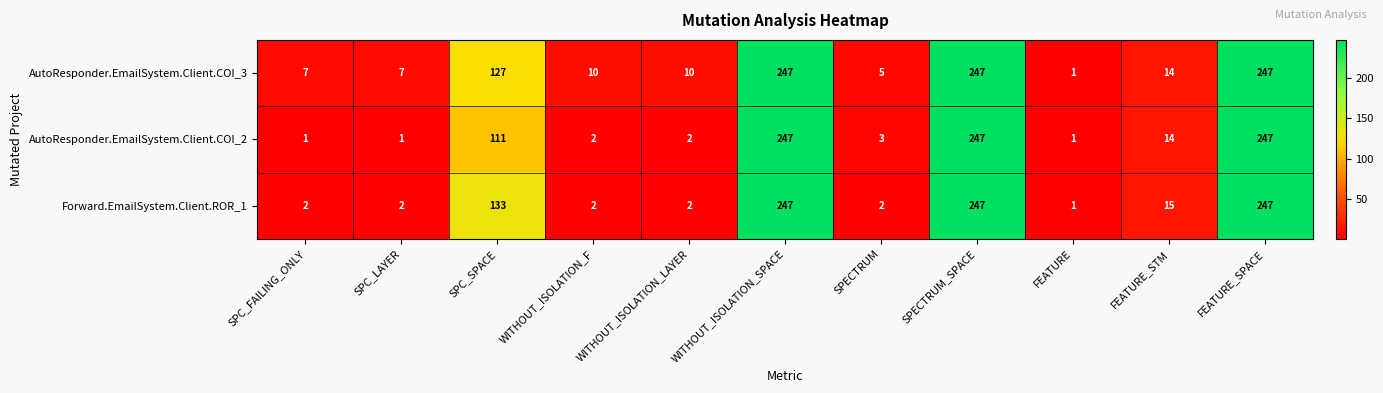

What is the maximum value for AutoResponder.EmailSystem.Client.COI_3?

247